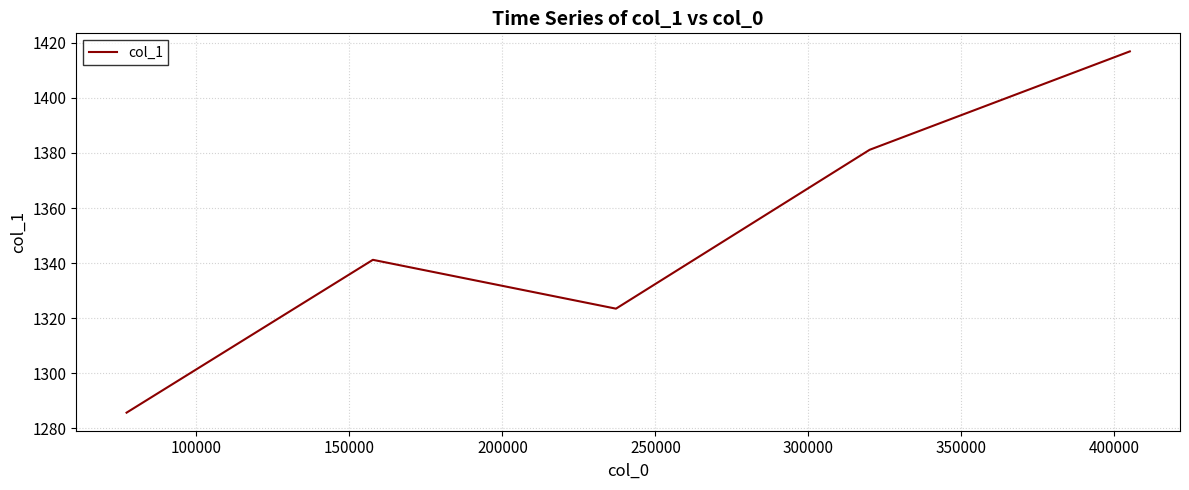

What is the maximum value shown in the chart?

1416.9